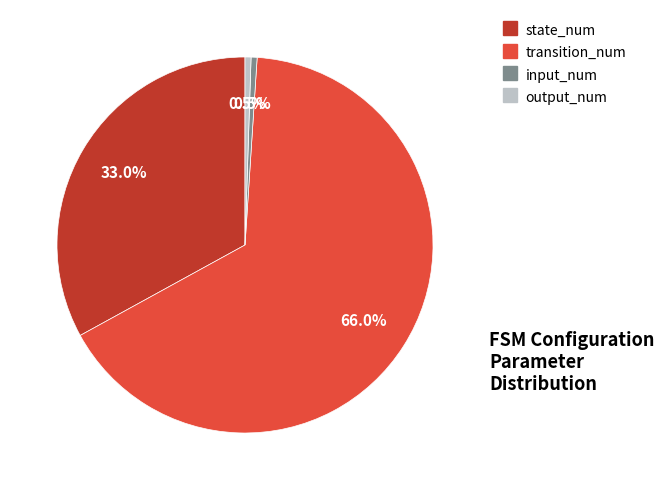

Between output_num and state_num, which is larger?

state_num